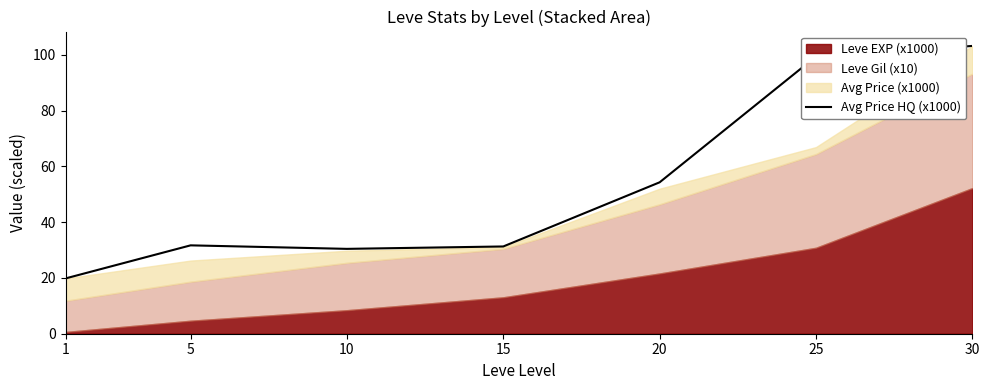

Reading right to left, transcribe all the data shown in this chart.

103.2	99.4	54.3	31.3	30.4	31.7	19.8